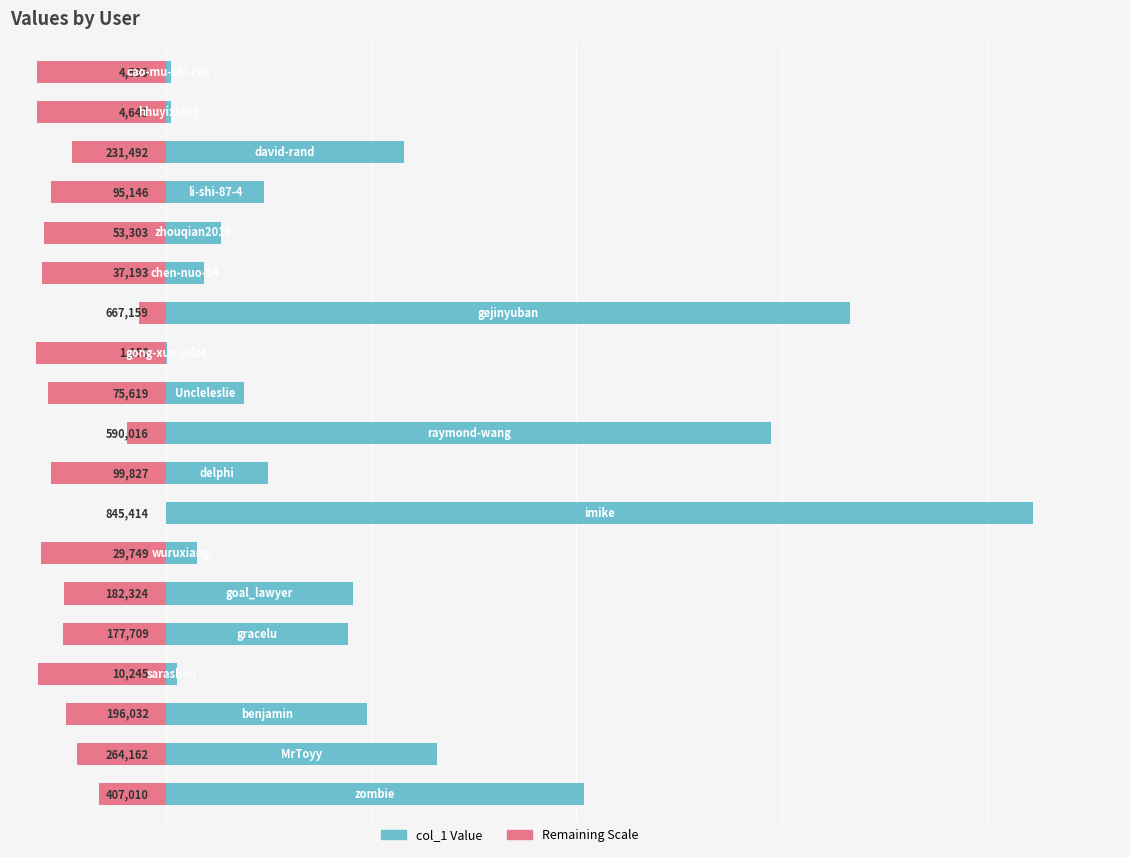

What is the difference between the second highest and second lowest values?

662564